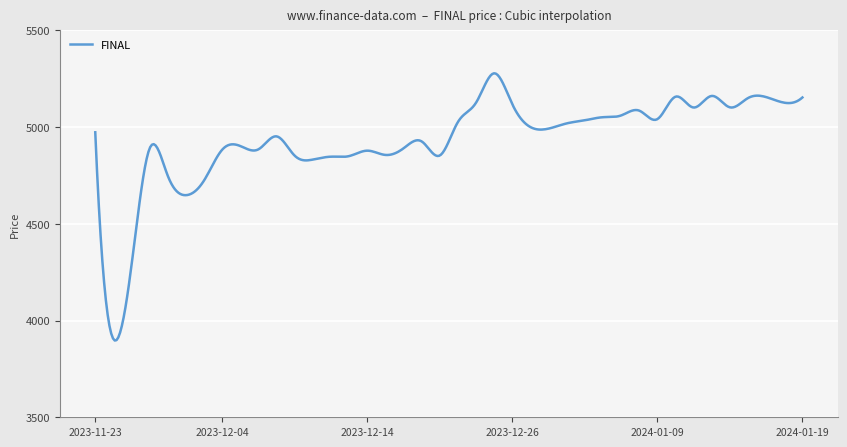

What is the difference between the maximum and second lowest values?

1379.2